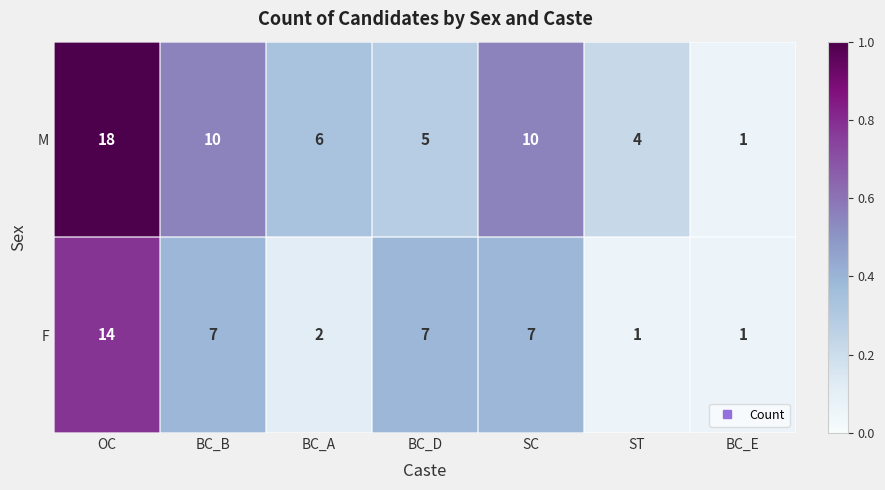

Which series has the largest total across all categories?

M